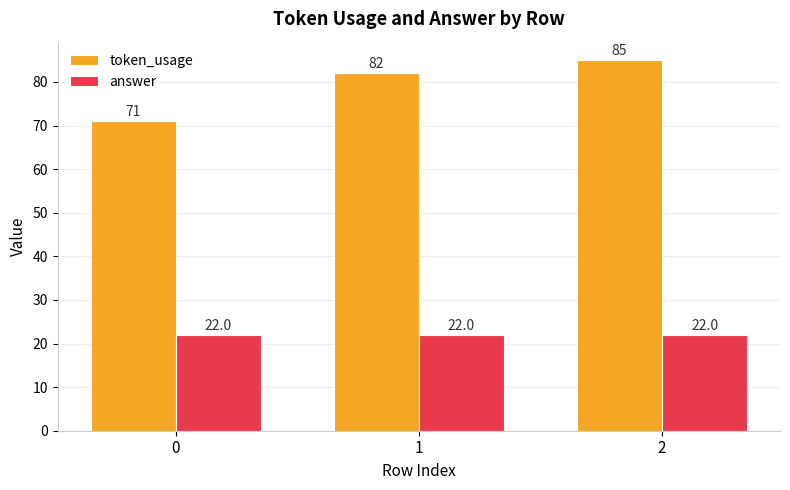

Is it true that answer equals 22 at 2?

True